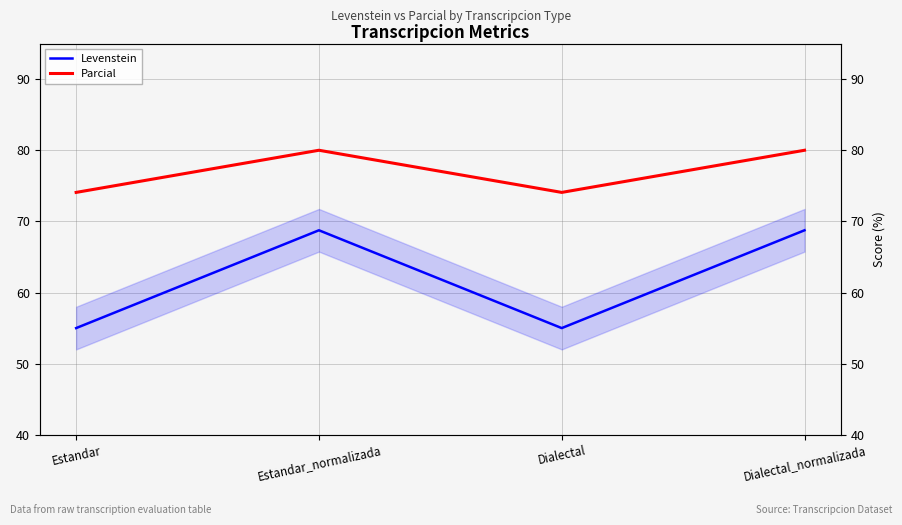

At Estandar, list the series in order from largest to smallest.

Parcial, Levenstein